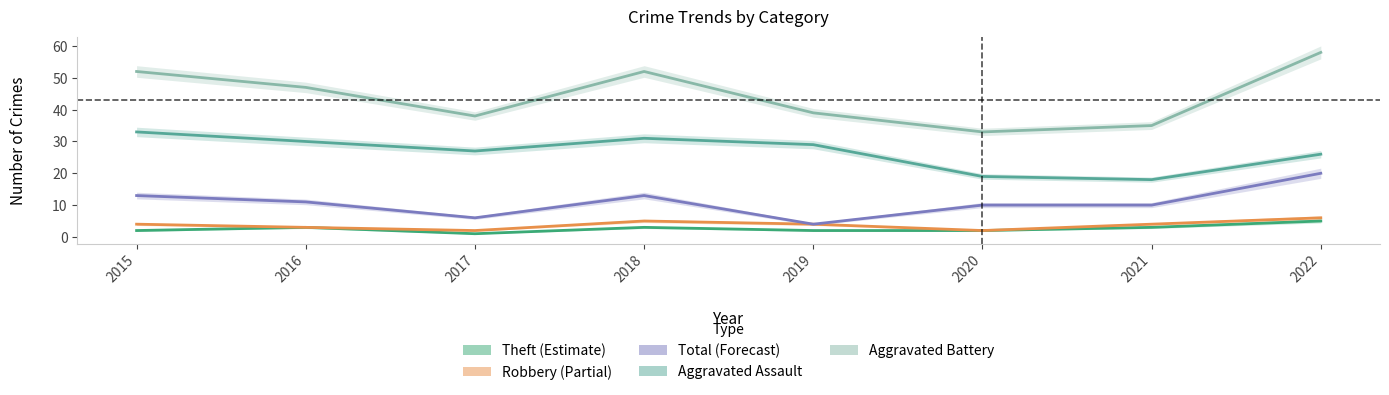

Is the value of Aggravated Battery at 2018 greater than the value of Aggravated Assault at 2022?

No